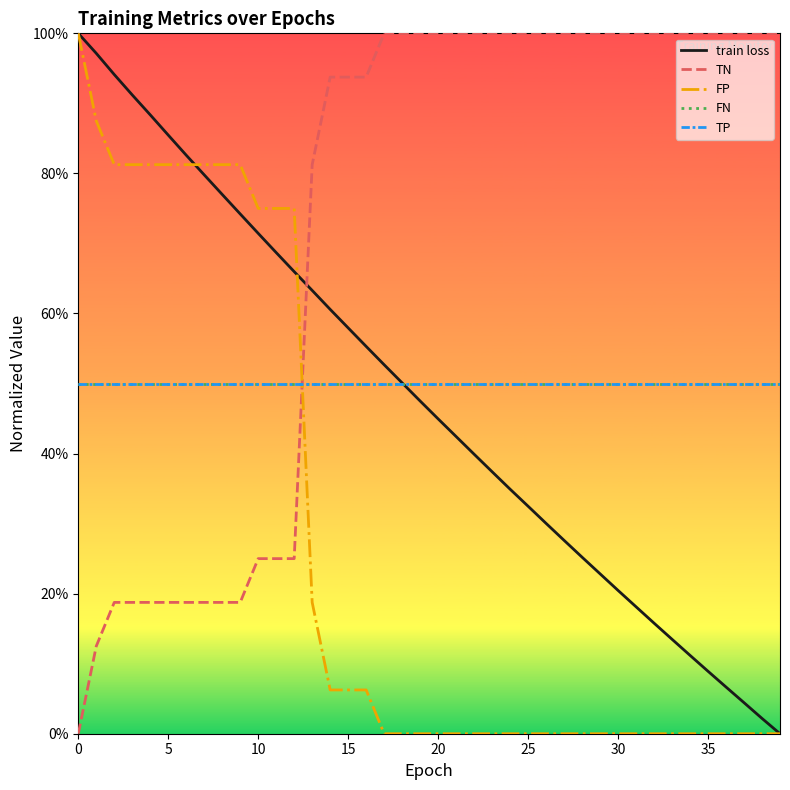

Is this an area chart (filled region under the line)?

No